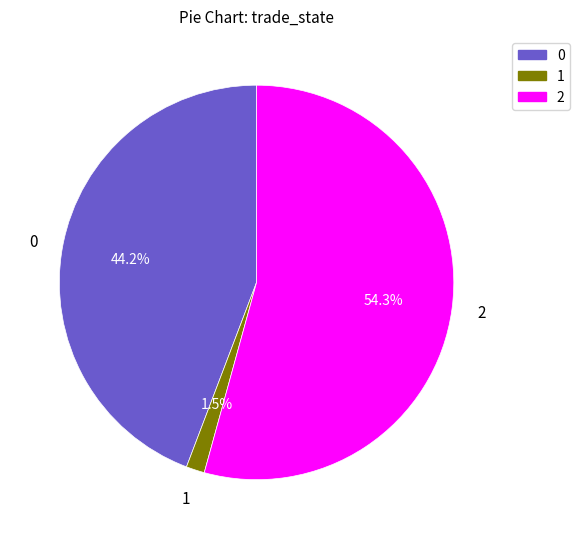

Rank the categories by value from highest to lowest.

2, 0, 1